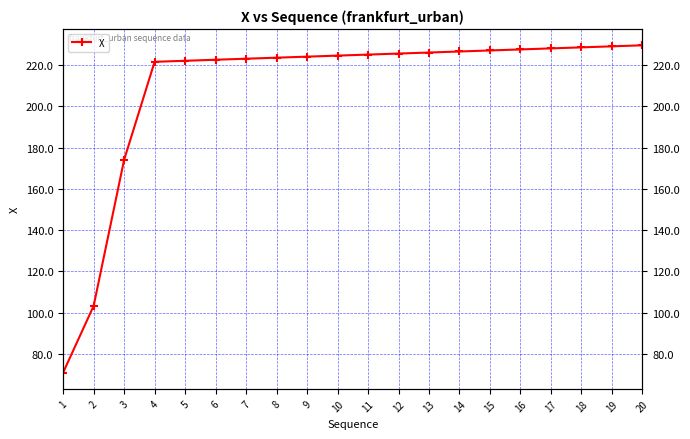

At which label is the value closest to 150?

3